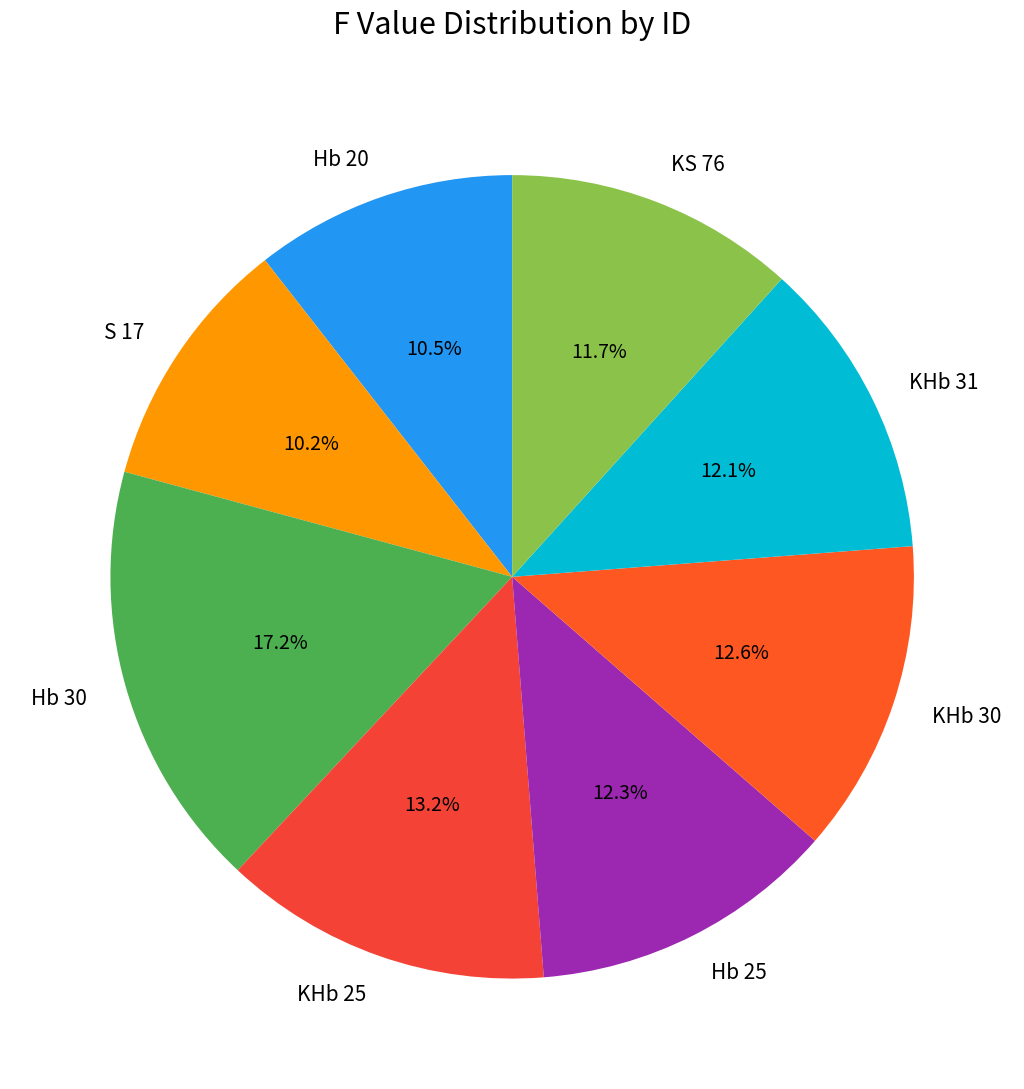

How many slices are in this pie chart?

8